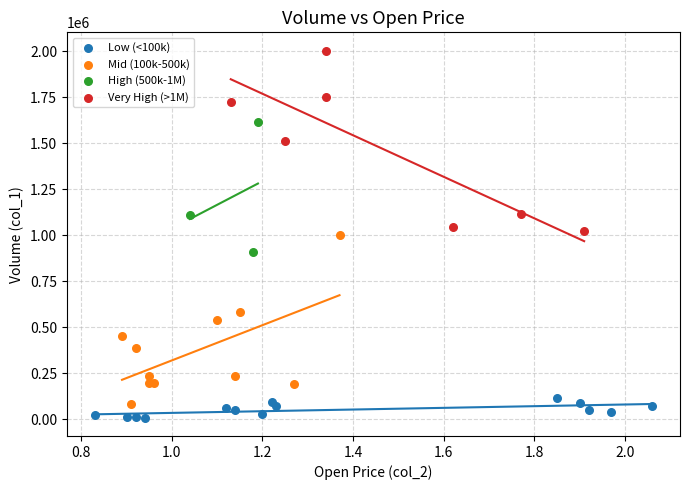

What are all the series names shown in the legend?

Low (<100k), Mid (100k-500k), High (500k-1M), Very High (>1M)